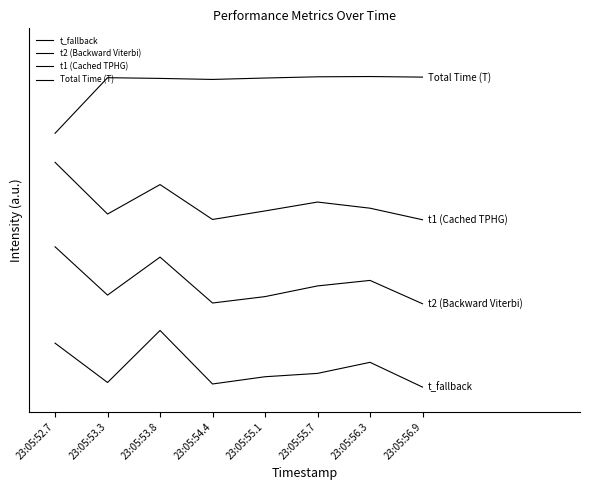

True or false: t2 (Backward Viterbi) and Total Time (T) cross at least once.

False